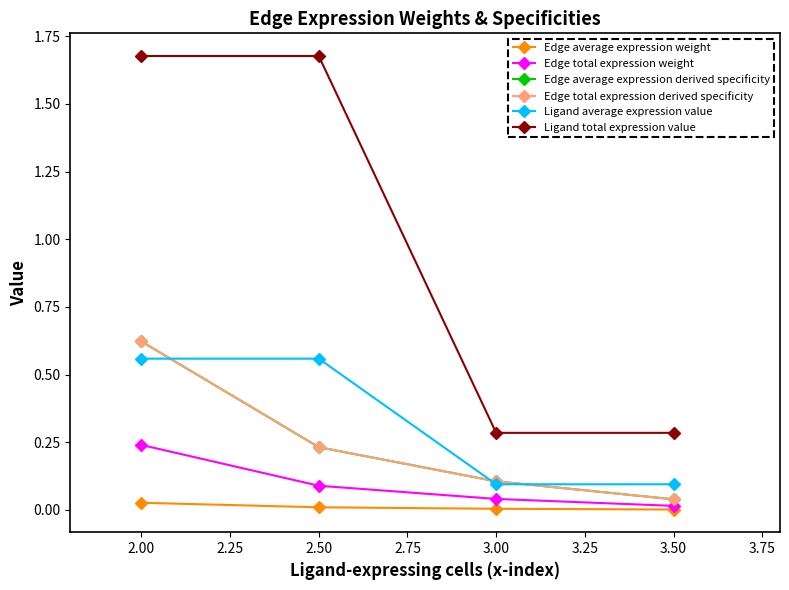

At how many categories does at least one series exceed 0?

4